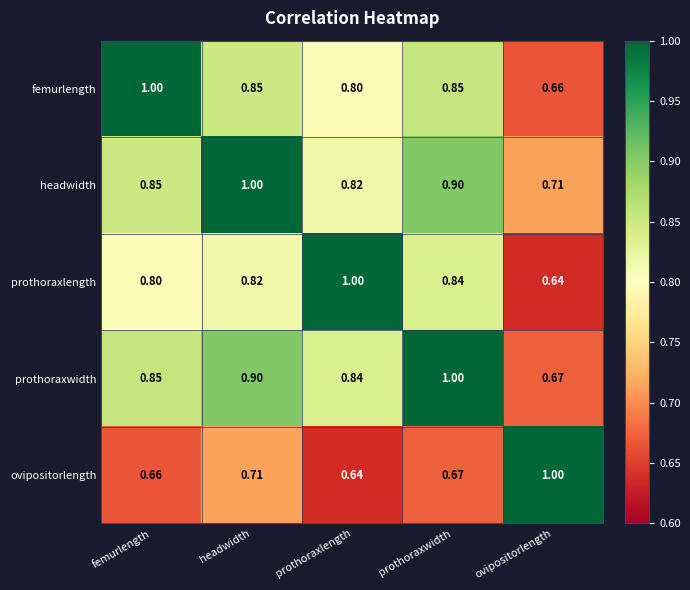

At which label does headwidth reach its peak?

headwidth